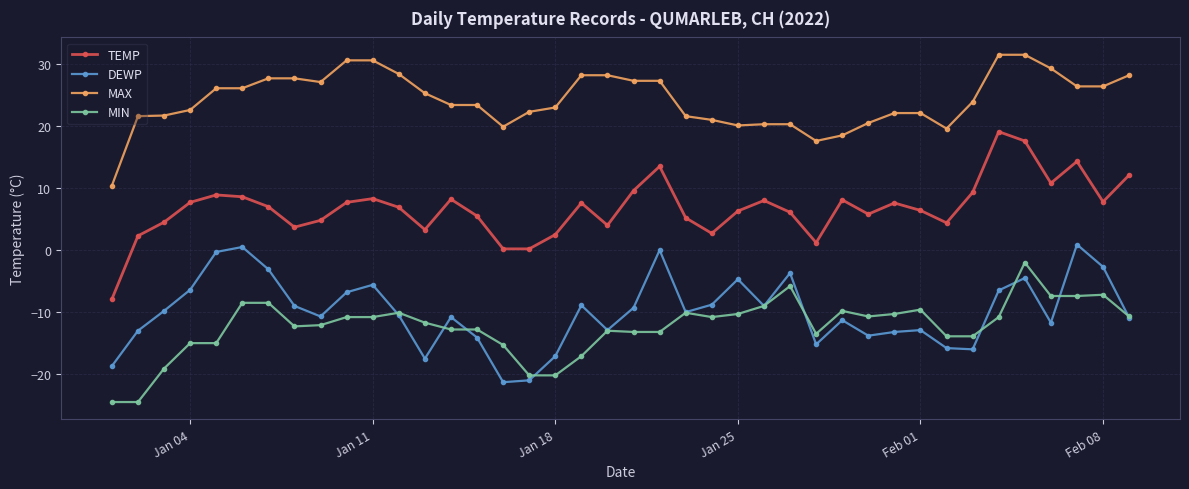

What is the value of the MIN point at the 26th from the left?

-9.0